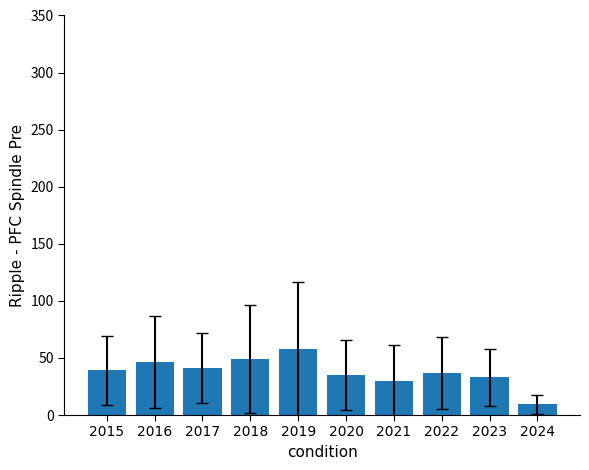

What is the average value?

37.8